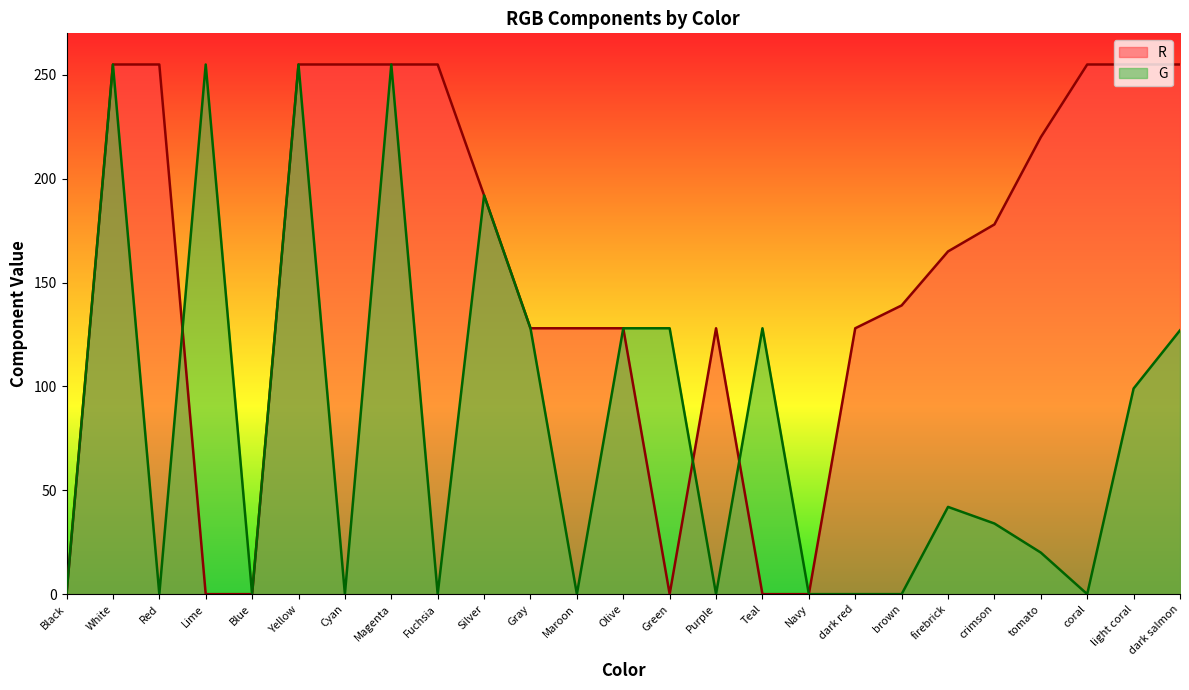

What is the label of the 4th point from the right?

tomato